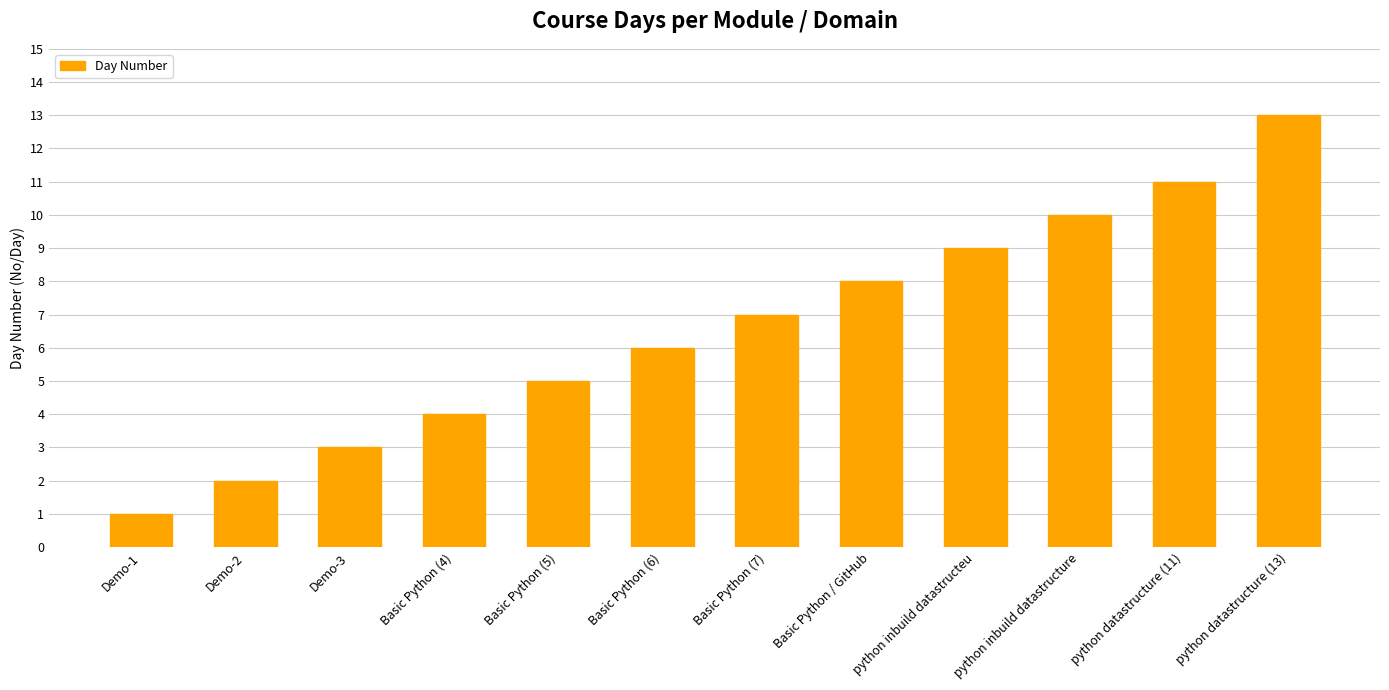

Rank the categories by value from highest to lowest.

python datastructure (13), python datastructure (11), python inbuild datastructure, python inbuild datastructeu, Basic Python / GitHub, Basic Python (7), Basic Python (6), Basic Python (5), Basic Python (4), Demo-3, Demo-2, Demo-1